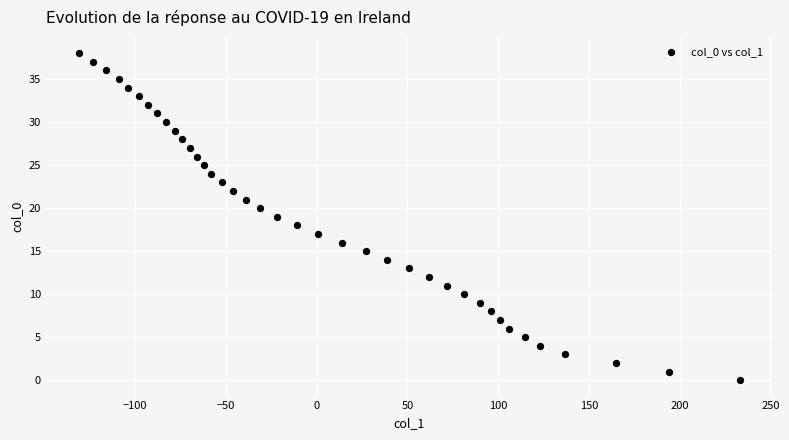

What is the range of X values (max minus min)?

364